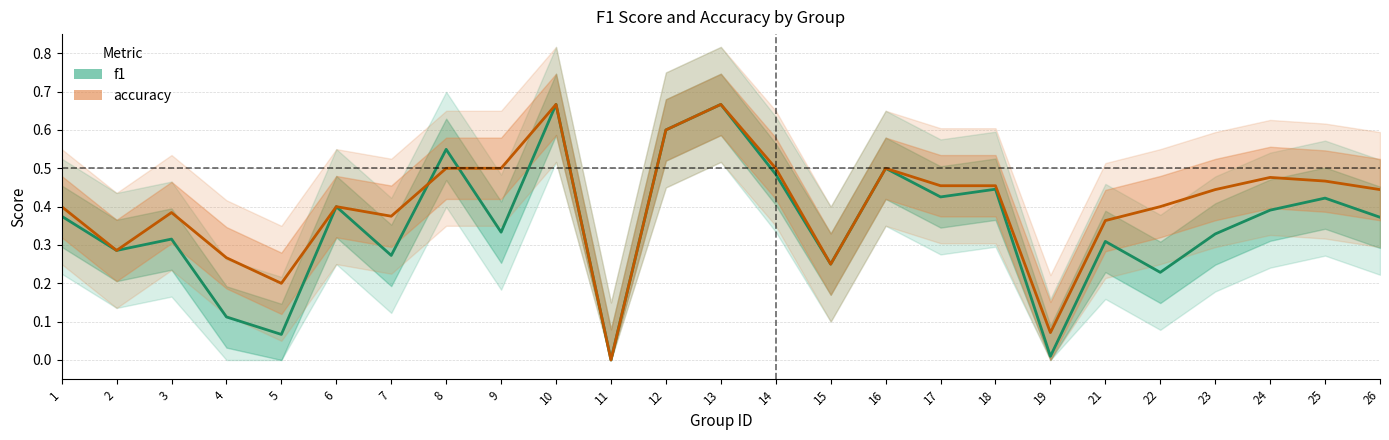

The f1 series shows 0.3 at 2. True or false?

True